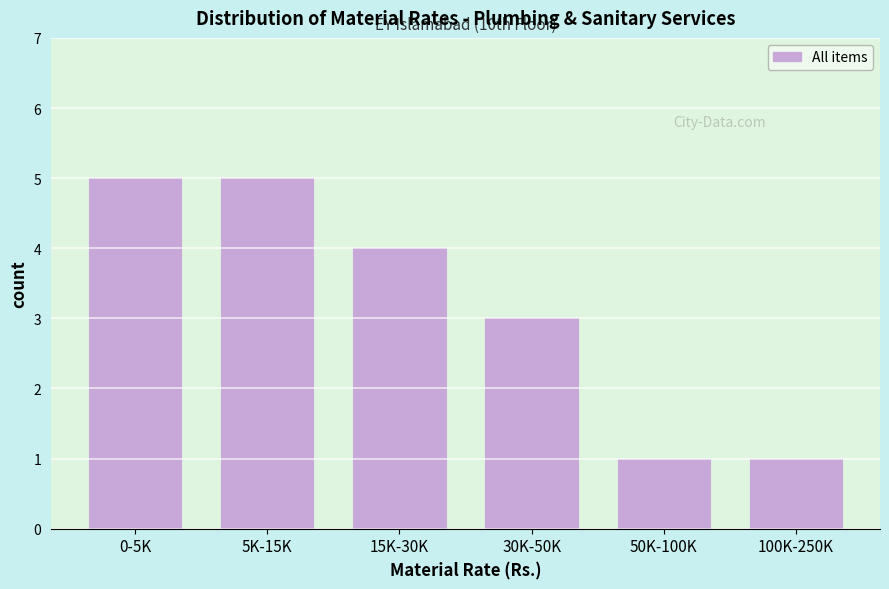

Reading left to right, list all the values displayed in this chart.

5	5	4	3	1	1